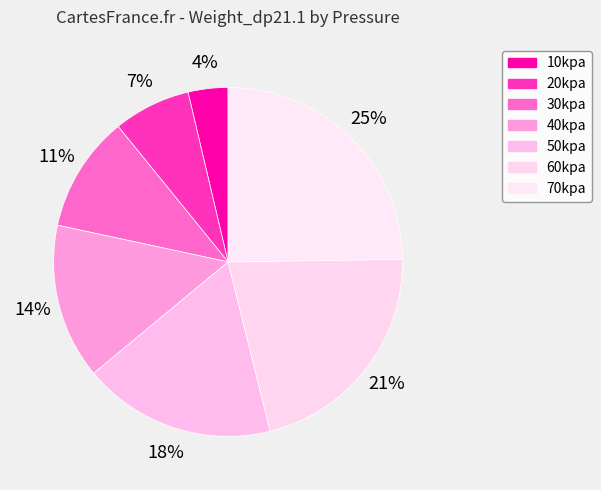

Count the number of slices in the pie.

7